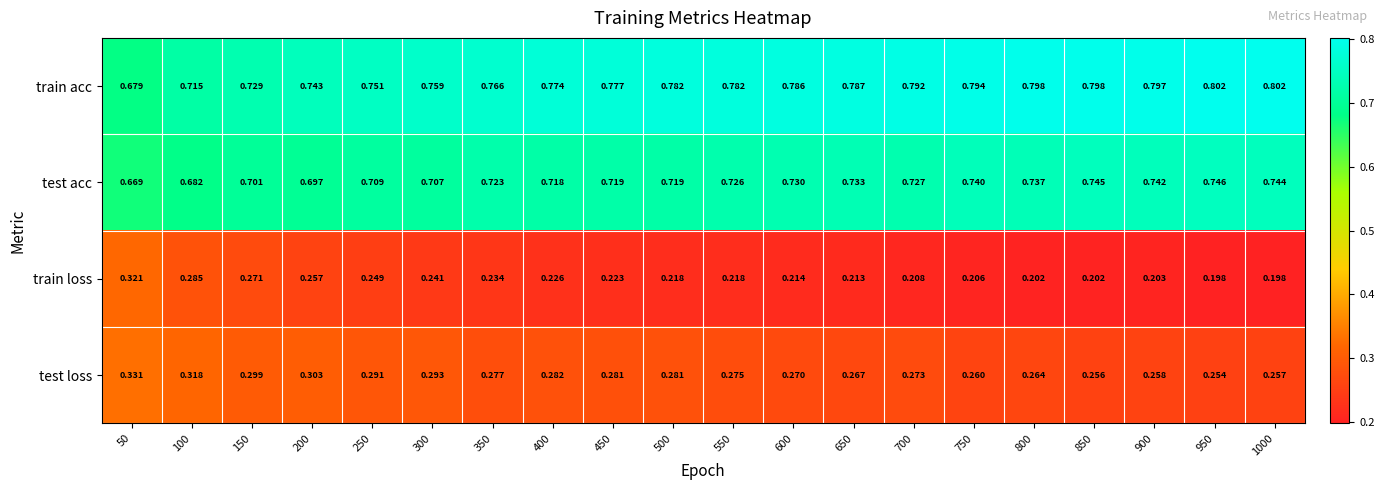

Which series has the largest total across all categories?

train acc